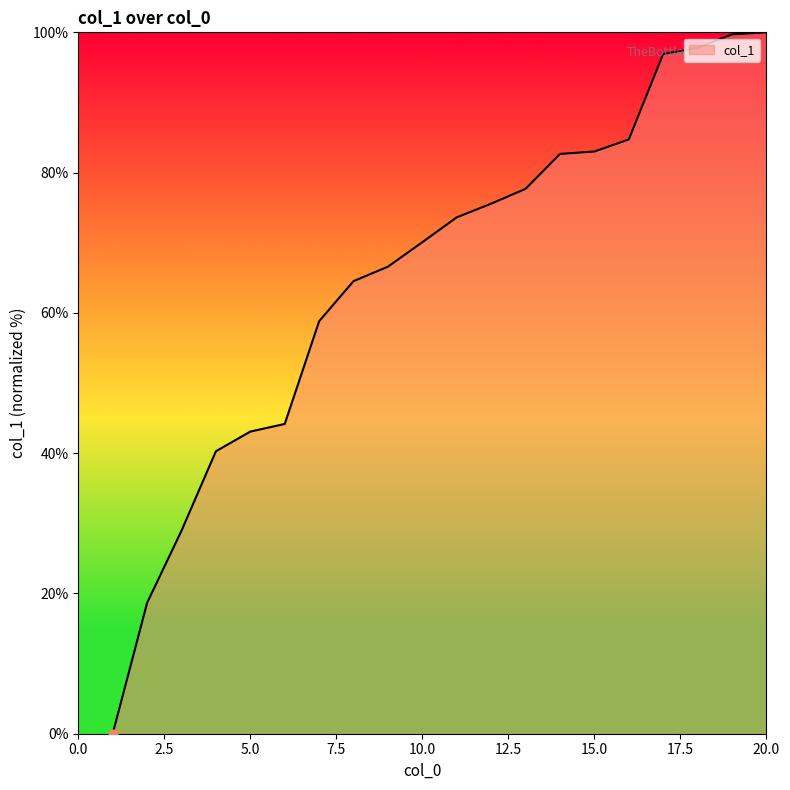

What is the difference between the maximum and minimum values?

100.0